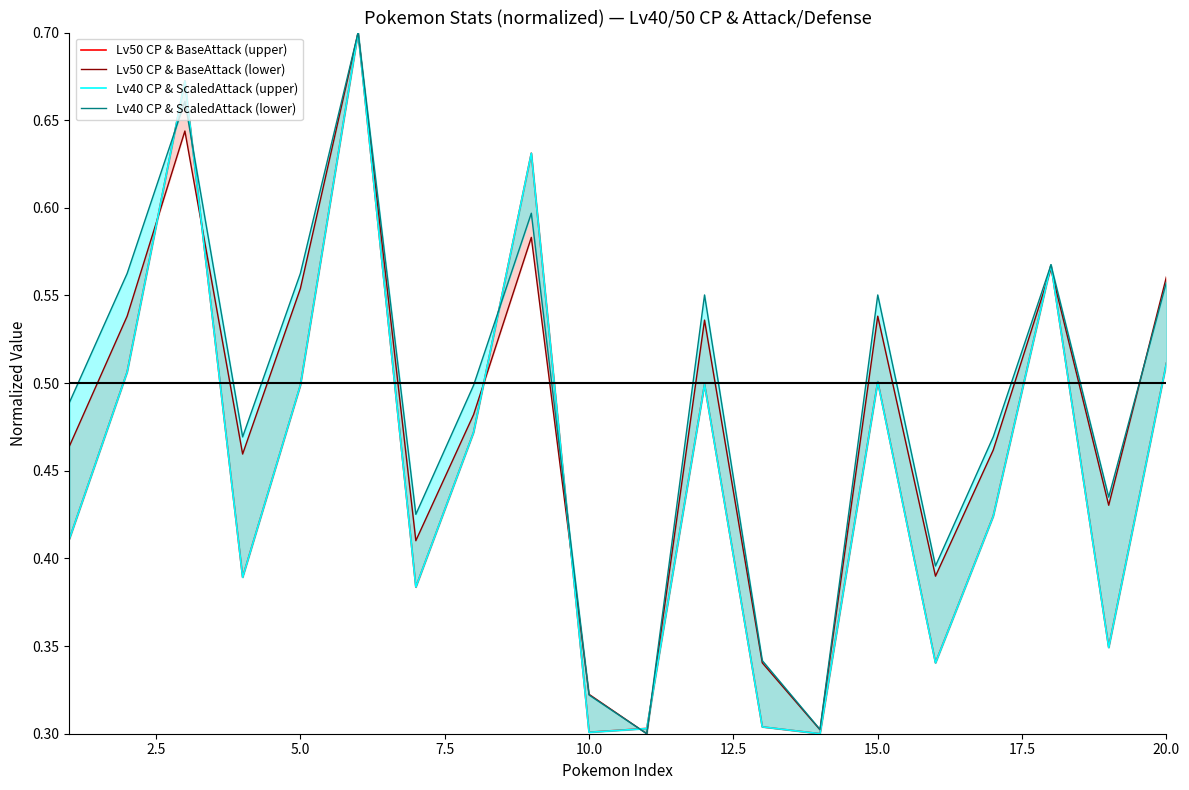

In Lv40 CP & ScaledAttack (upper), how many points are higher than both neighbors (excluding endpoints)?

6